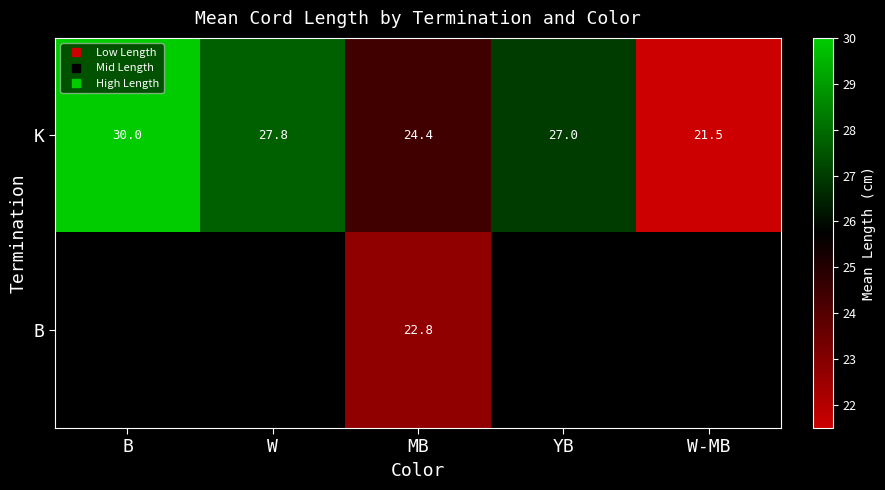

Which series has the largest range (max minus min)?

K